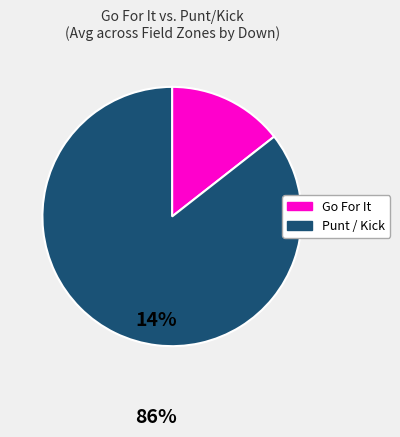

Is there a majority slice in this chart?

Yes